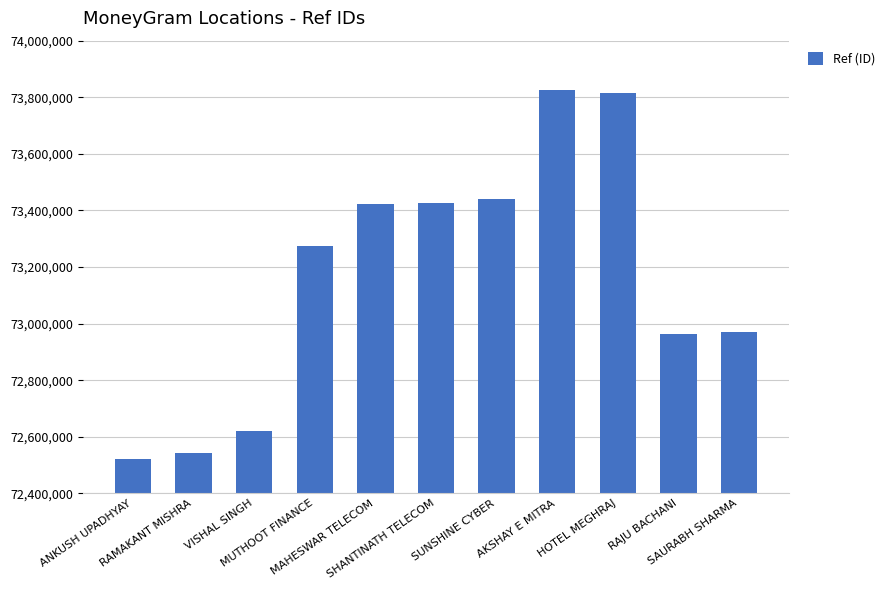

What is the minimum value shown in the chart?

72520369